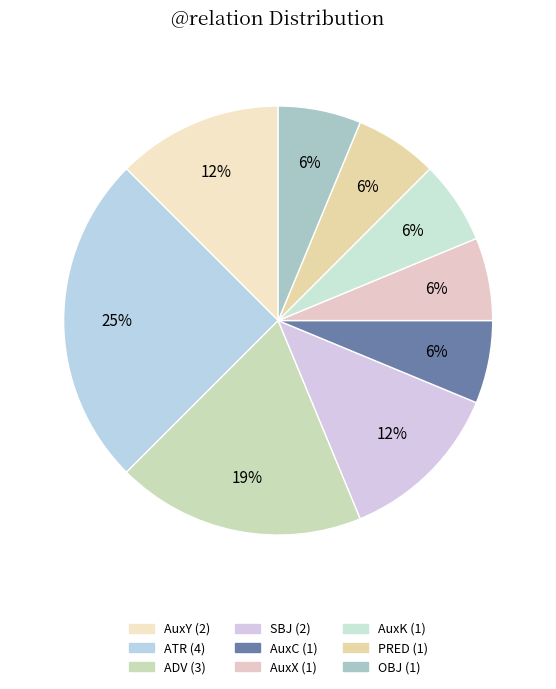

True or false: PRED accounts for 17% of the total.

False